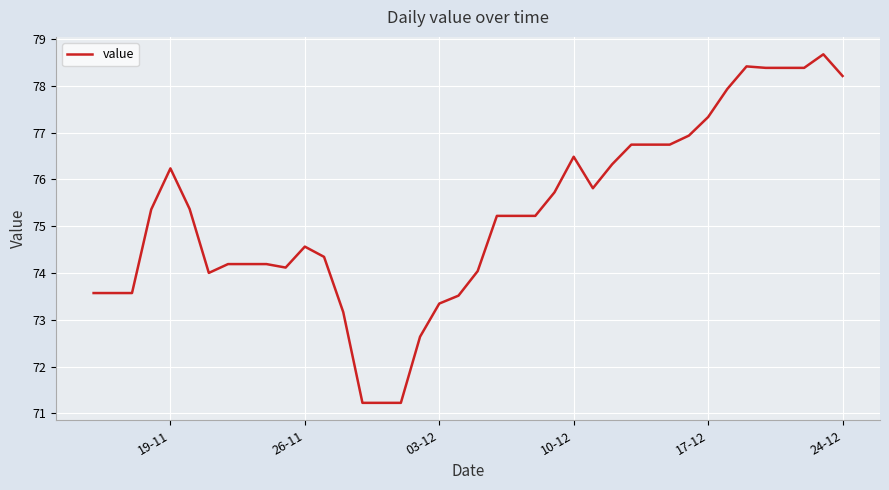

What is the maximum value shown in the chart?

78.7